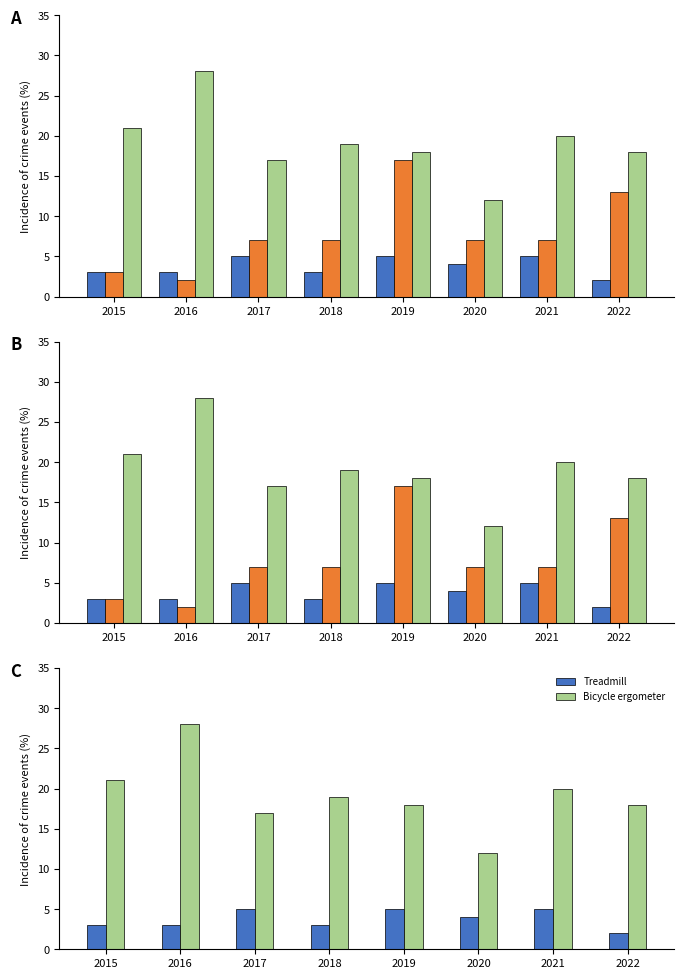

Is the value of Robbery at 2016 greater than the value of Aggravated Assault at 2015?

Yes